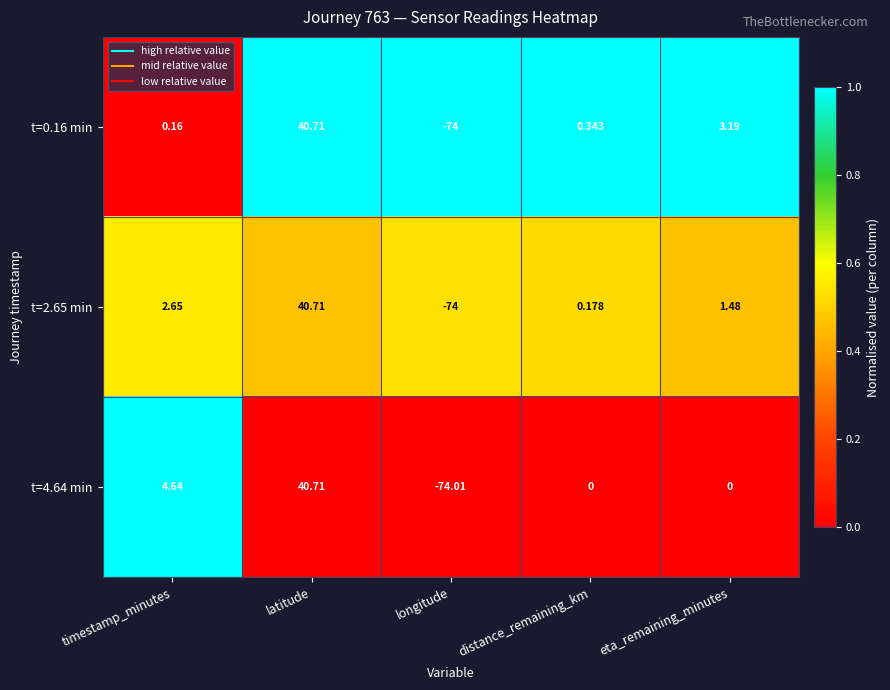

List the labels in order of t=0.16 min value, largest first.

latitude, eta_remaining_minutes, distance_remaining_km, timestamp_minutes, longitude